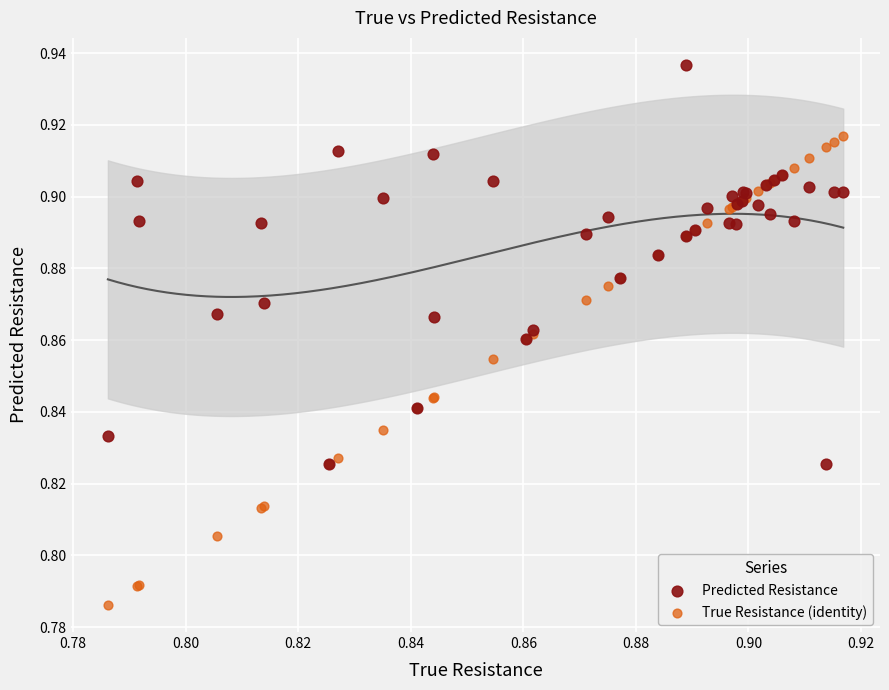

What are all the series names shown in the legend?

Predicted Resistance, True Resistance (identity)